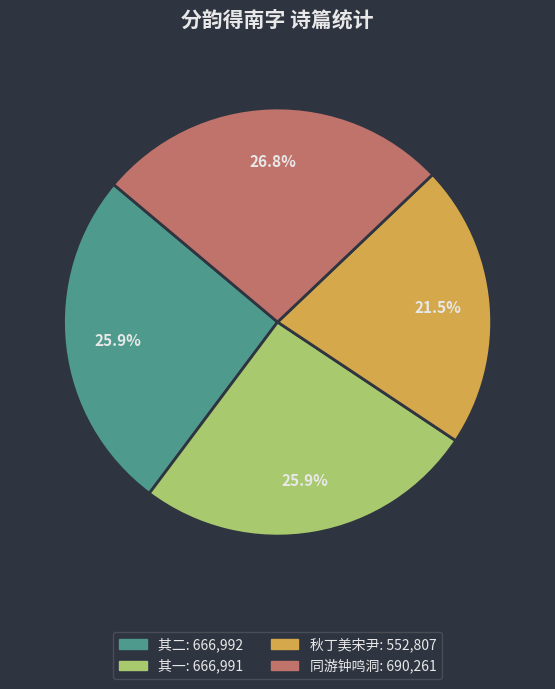

Is there any slice that represents more than half of the pie?

No